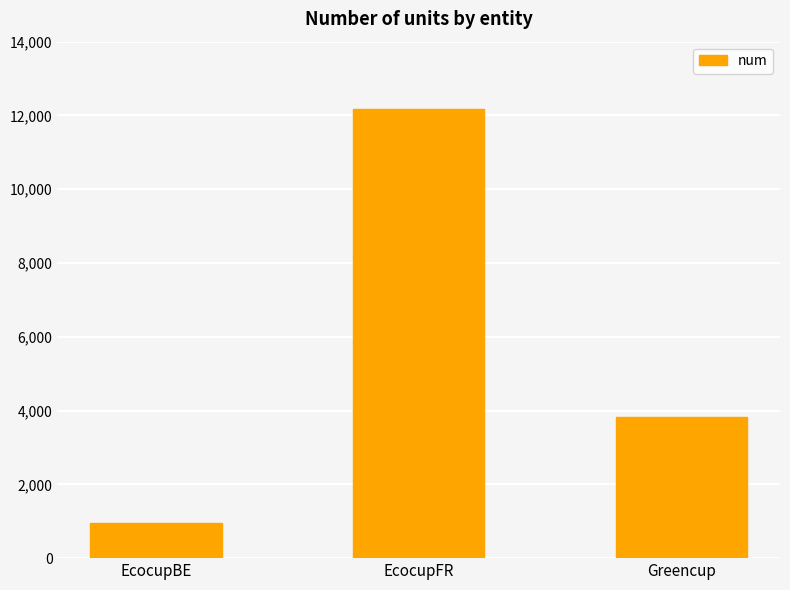

Reading left to right, what are all the values shown in this chart?

943	12171	3822